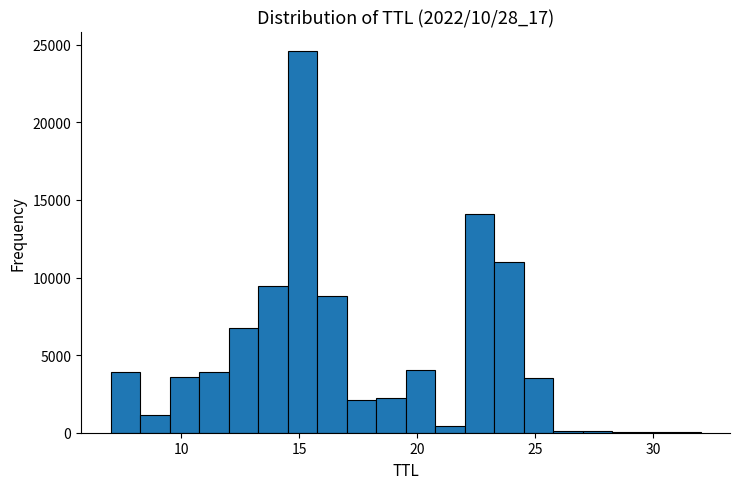

Read against the x-axis, roughly where is the centre of the tallest bar?

15.0